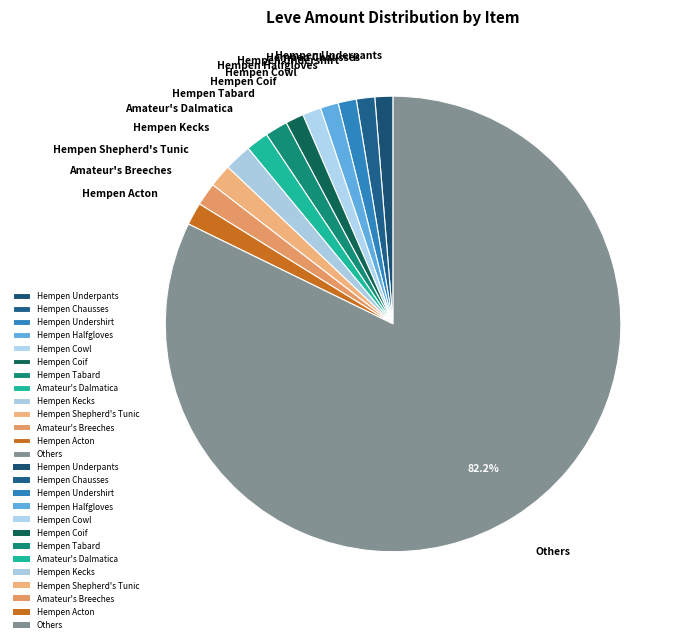

To the nearest percent, what portion does Hempen Tabard represent?

2%